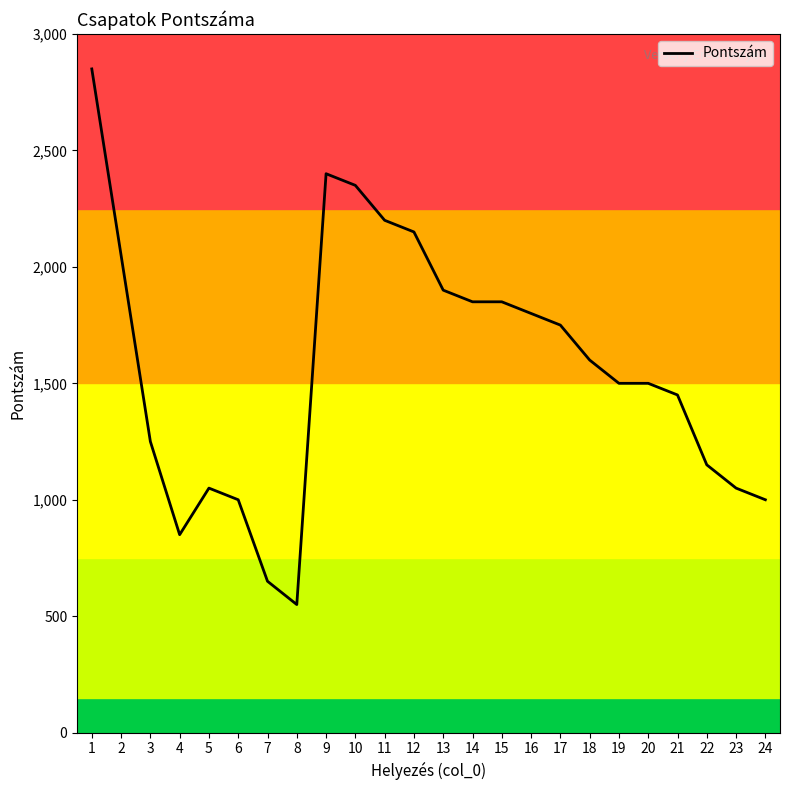

What value does the data have at 10, to the nearest 100?

2400